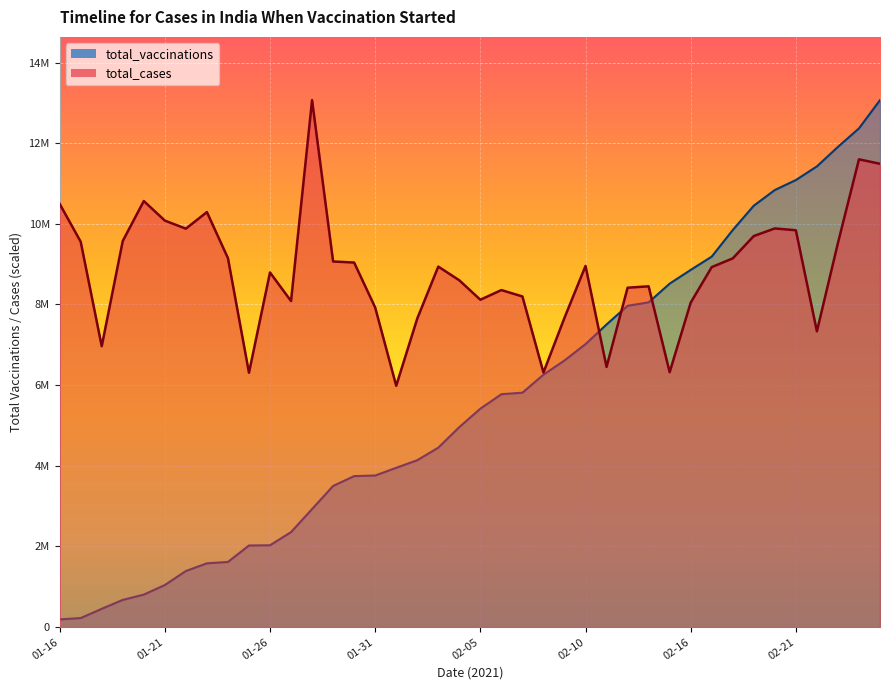

Which has a higher value, 27 or 18?

18